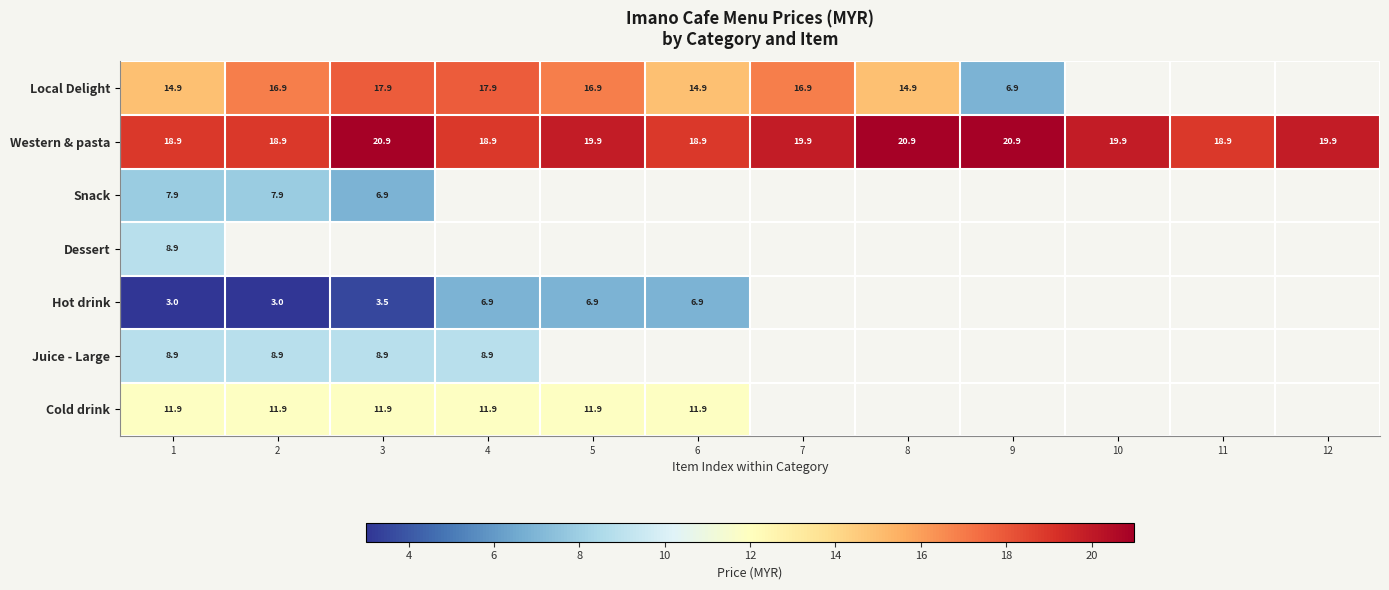

The value of Cold drink at 4 is 6.9. True or false?

False